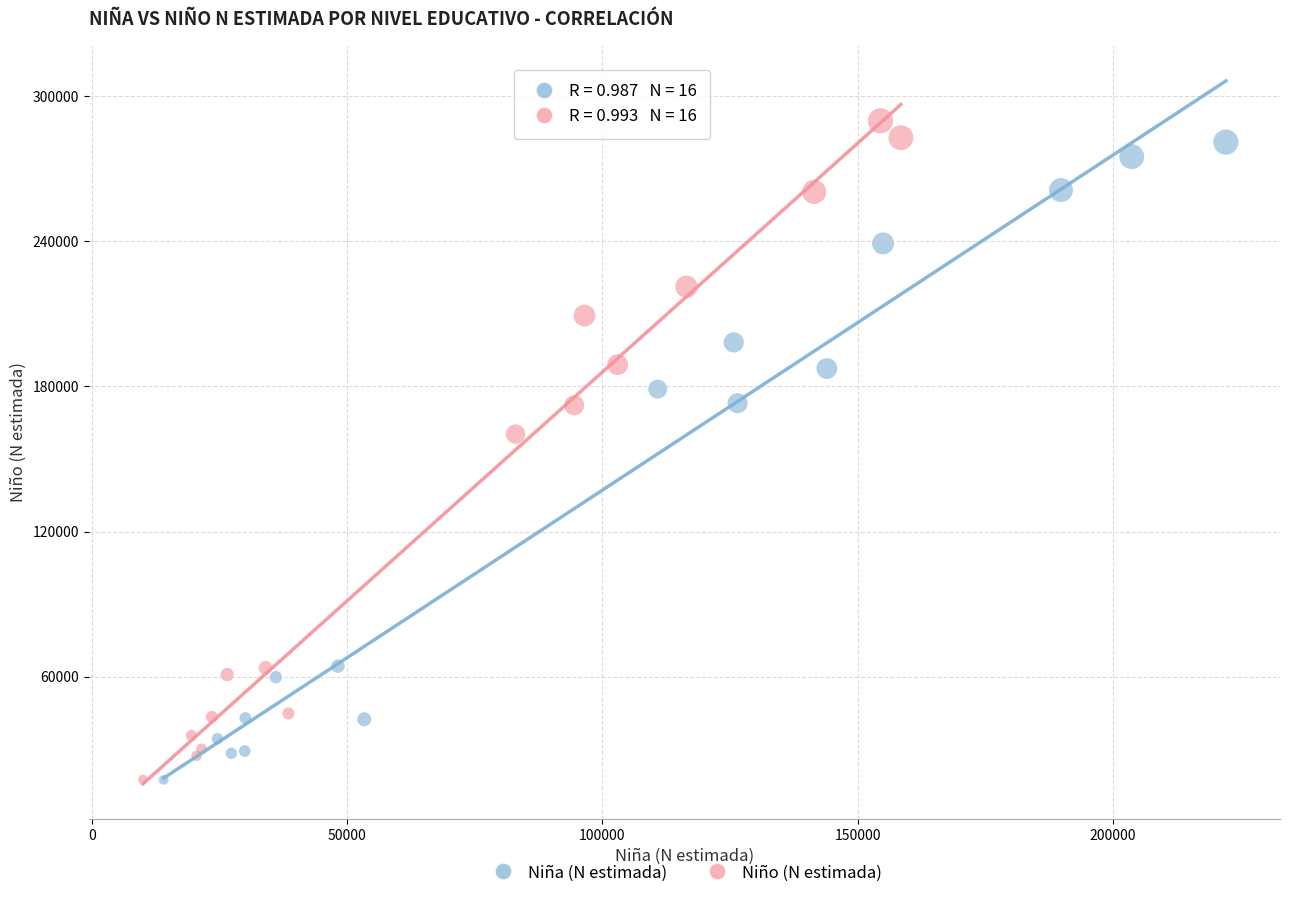

Which series has the largest Y range (max minus min)?

Niño (N estimada)